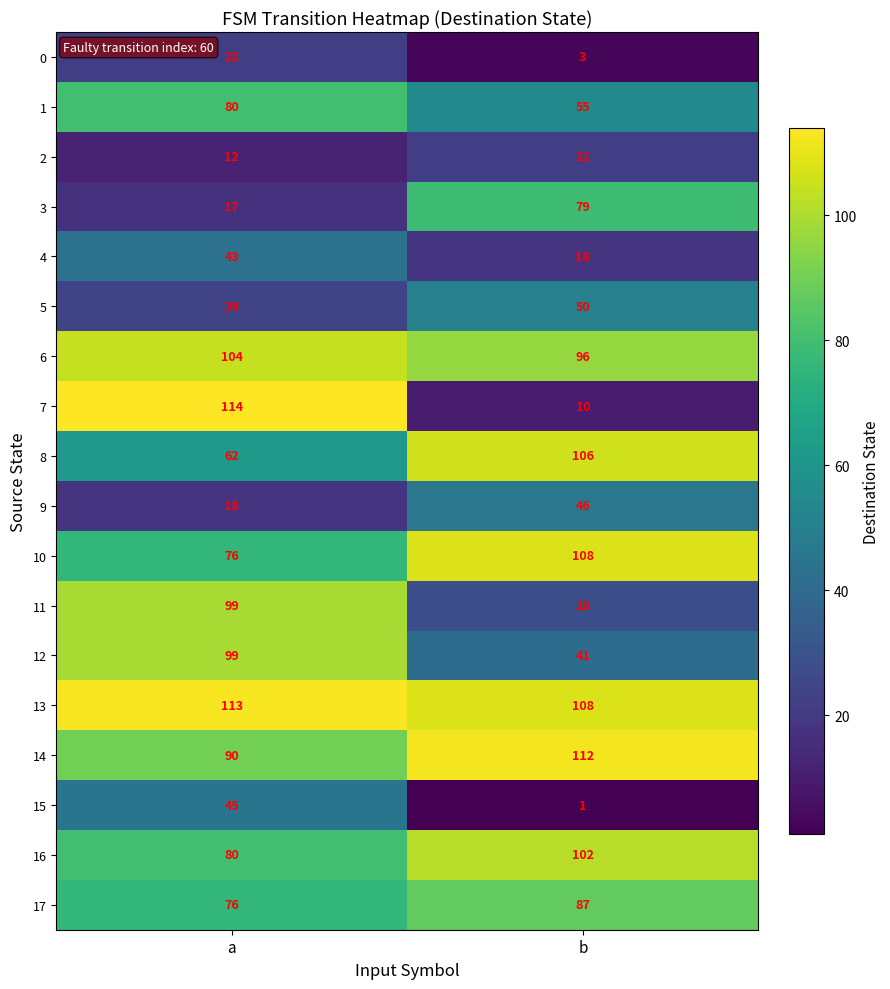

Where is 13 nearest to the value 110?

b